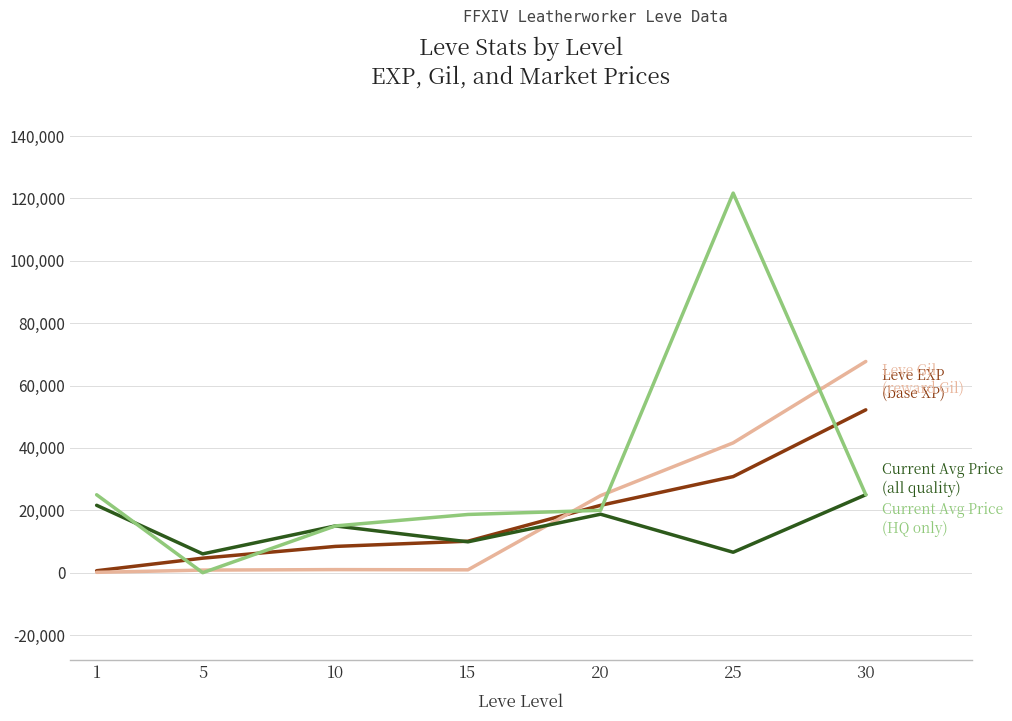

What is the maximum value shown in the chart?

121708